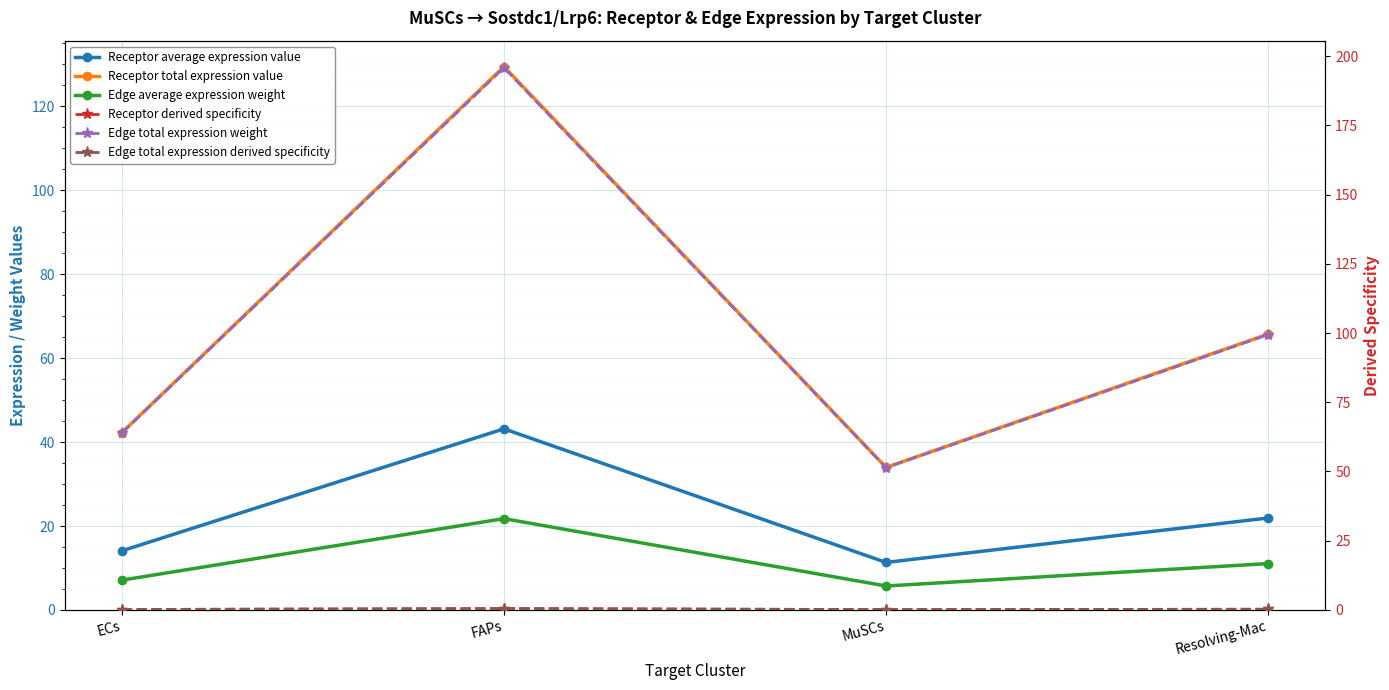

What is the difference between the second highest and minimum values in the Edge total expression weight series?

48.1